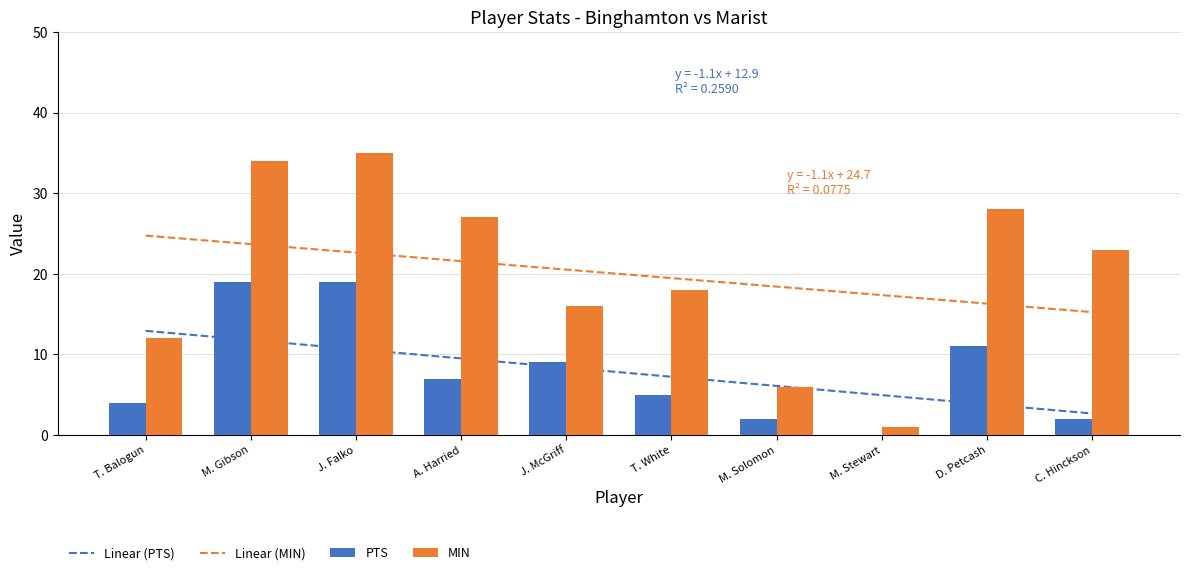

Reading left to right, what are all the values shown in this chart?

PTS: T. Balogun=4	M. Gibson=19	J. Falko=19	A. Harried=7	J. McGriff=9	T. White=5	M. Solomon=2	M. Stewart=0	D. Petcash=11	C. Hinckson=2
MIN: T. Balogun=12	M. Gibson=34	J. Falko=35	A. Harried=27	J. McGriff=16	T. White=18	M. Solomon=6	M. Stewart=1	D. Petcash=28	C. Hinckson=23